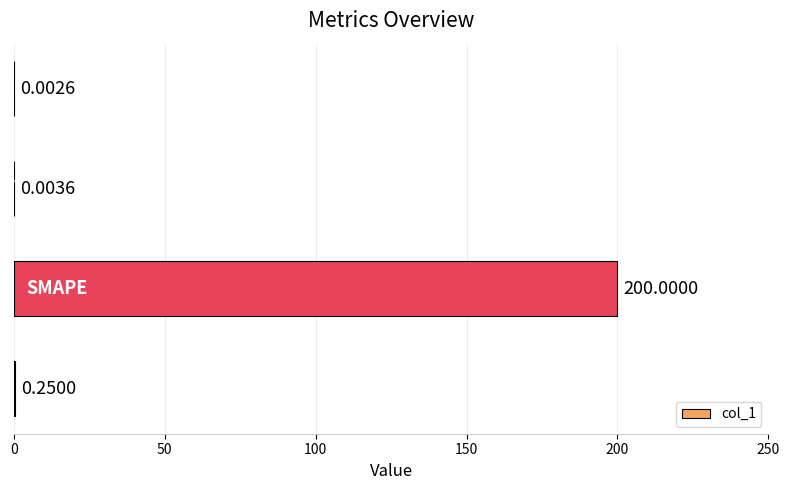

What is the sum of all values?

200.3